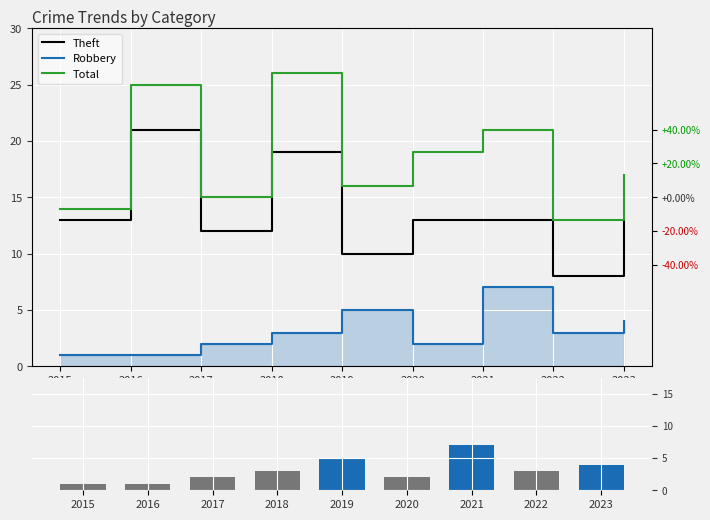

Rank the categories by Robbery (vol) value from lowest to highest.

2015, 2016, 2017, 2020, 2018, 2022, 2023, 2019, 2021